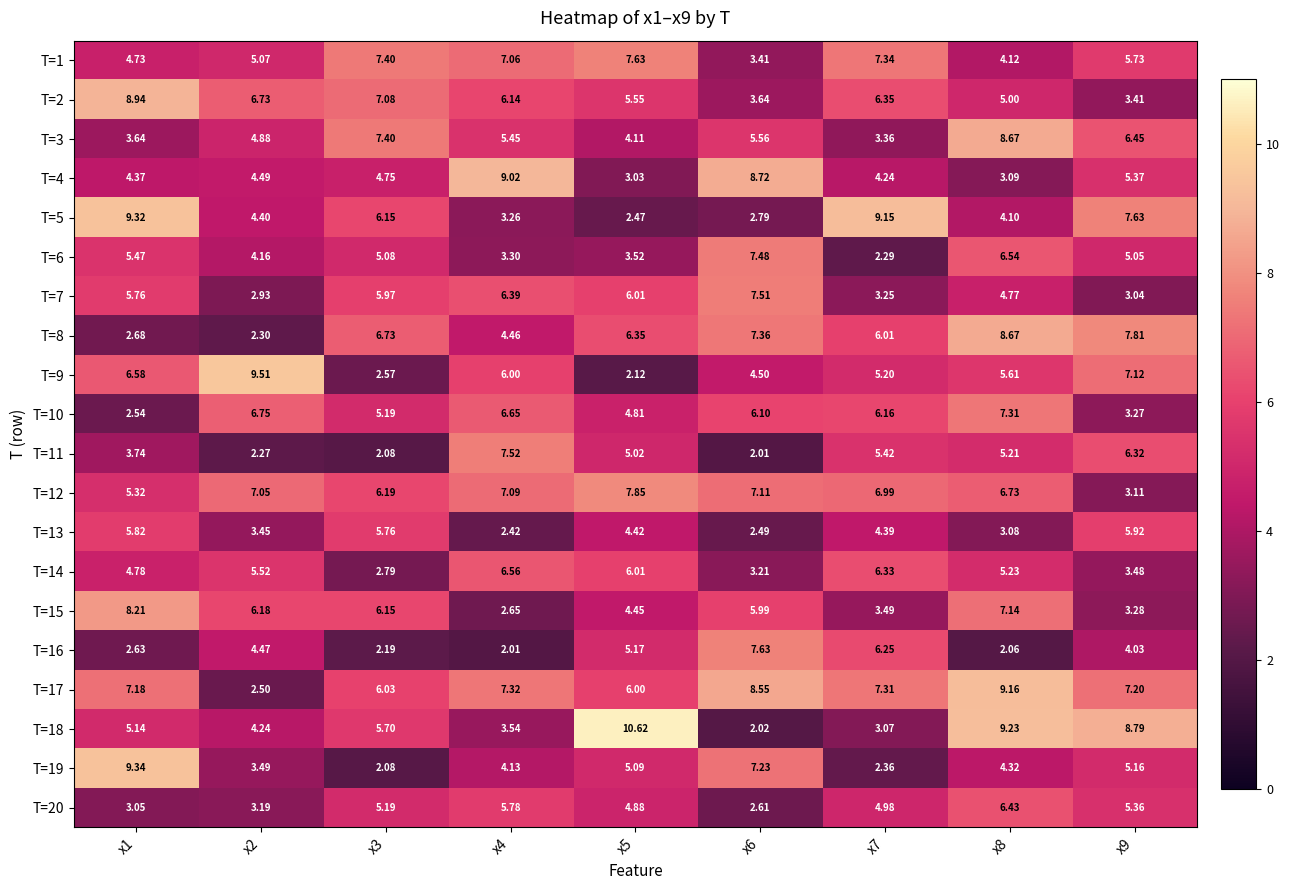

At how many categories does at least one series exceed 9?

6